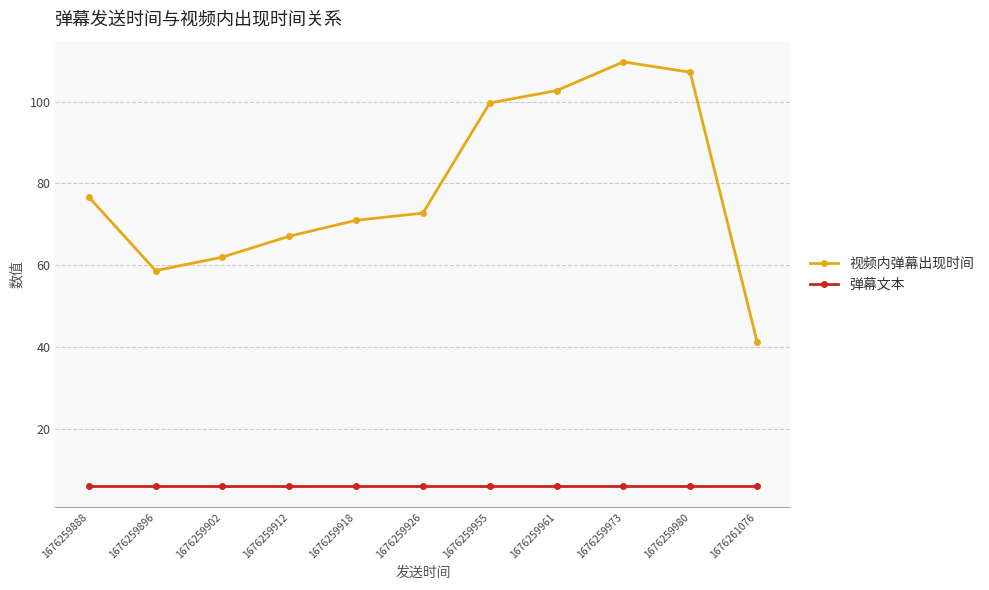

Which series has the widest spread of values?

视频内弹幕出现时间